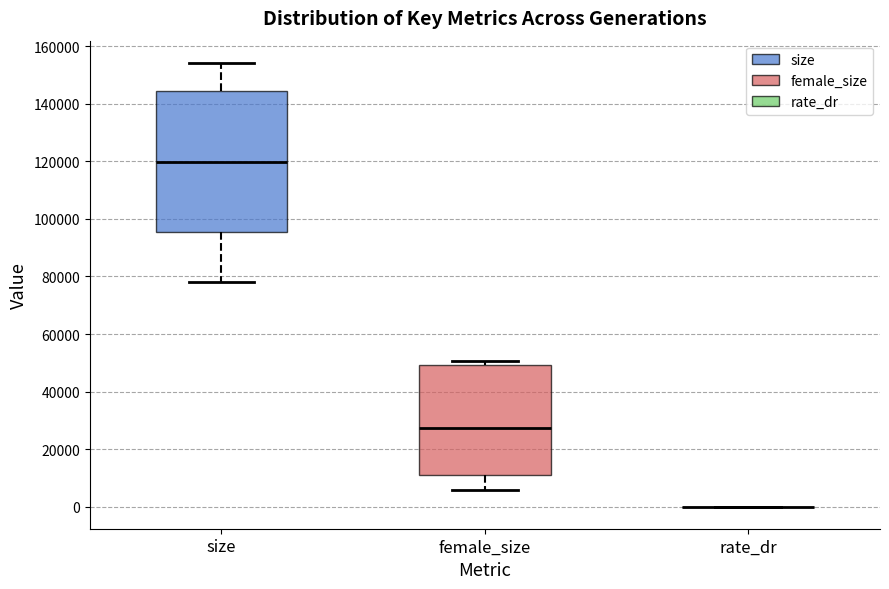

Reading left to right, read every box against the y-axis: the position of its median line, the range the box covers, and the ends of its whiskers. The values are not printed on the chart, so give them approximately, as read against the axis.

size: median 120000, box 96000 to 144000, whiskers 78000 to 154000
female_size: median 28000, box 10000 to 50000, whiskers 6000 to 50000 (just above the box's upper edge)
rate_dr: box collapsed to a line at 0, whiskers 0 to 0